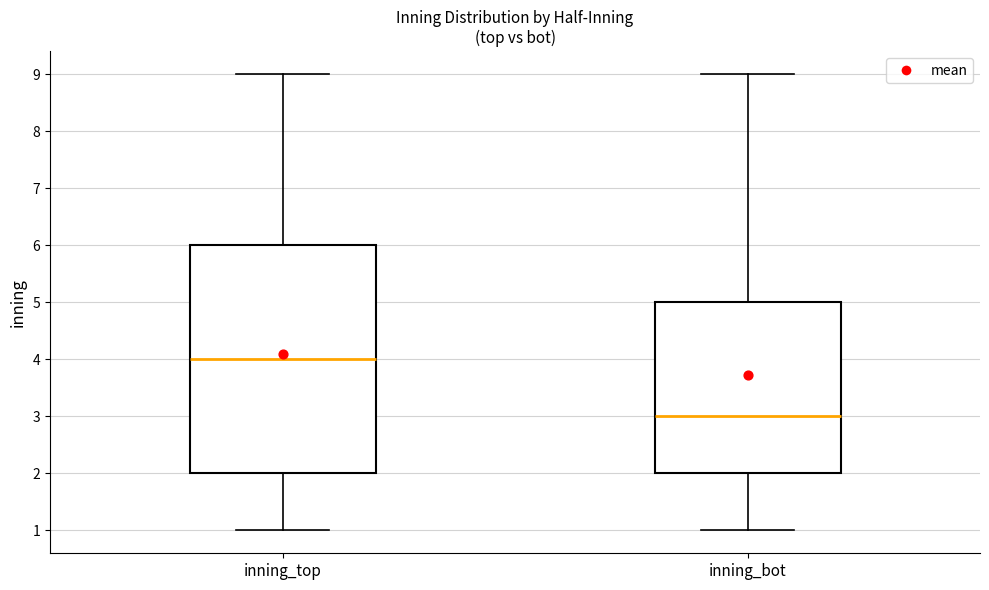

Comparing the boxes themselves (not the whiskers), which one is the tallest?

inning_top